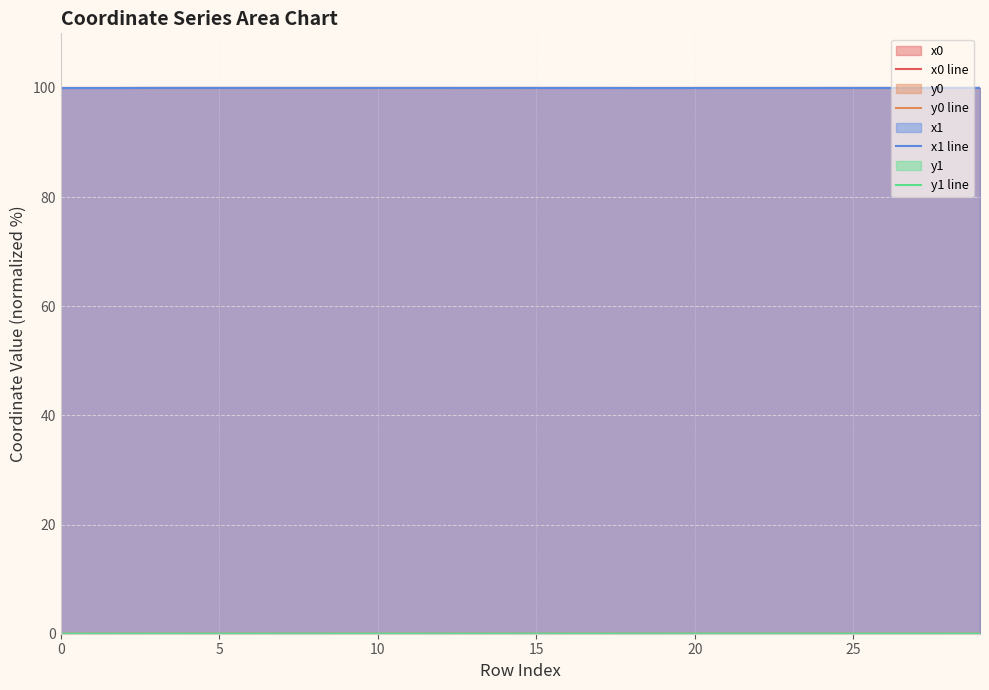

Is it true that y1 line equals 0.0 at 25?

False